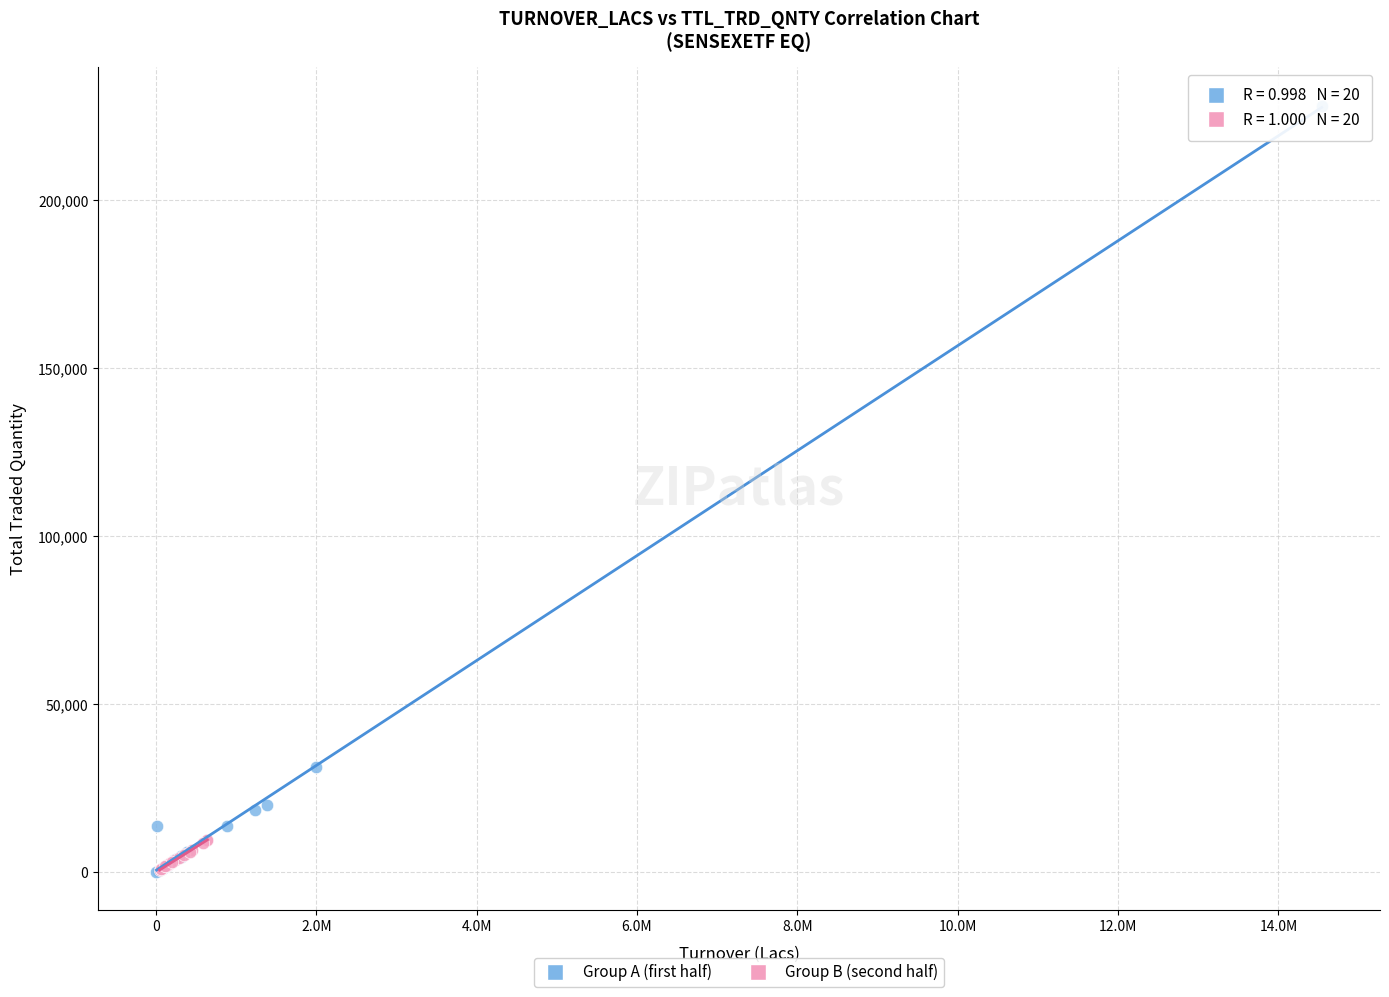

Which series has the widest spread of Y values?

Group A (first half)